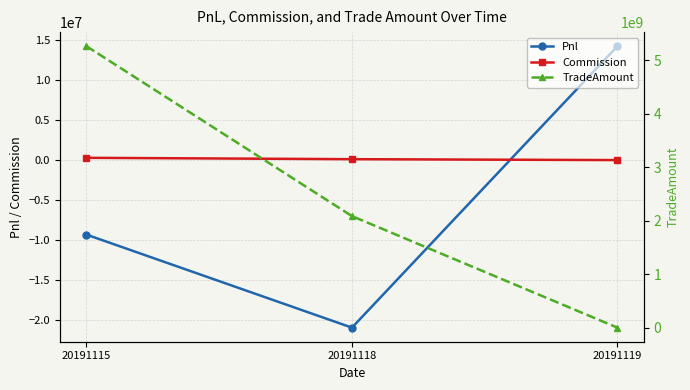

Between 20191115 and 20191118, which series saw the biggest shift?

TradeAmount